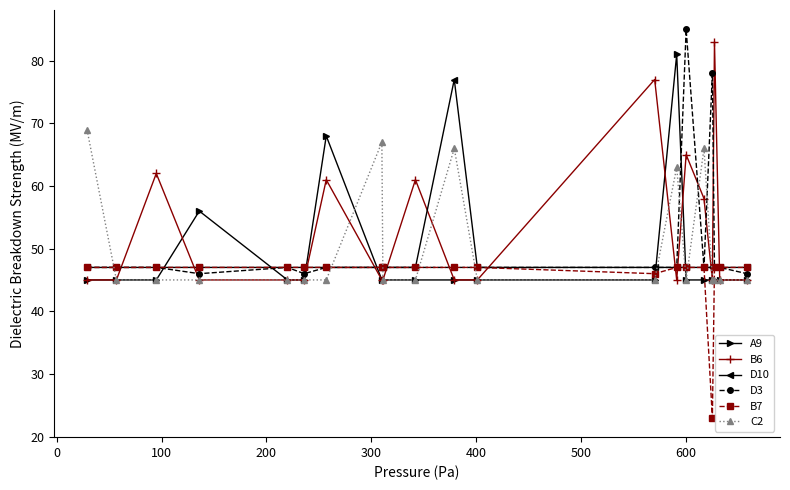

What is the difference between the second highest and minimum values in the B7 series?

24